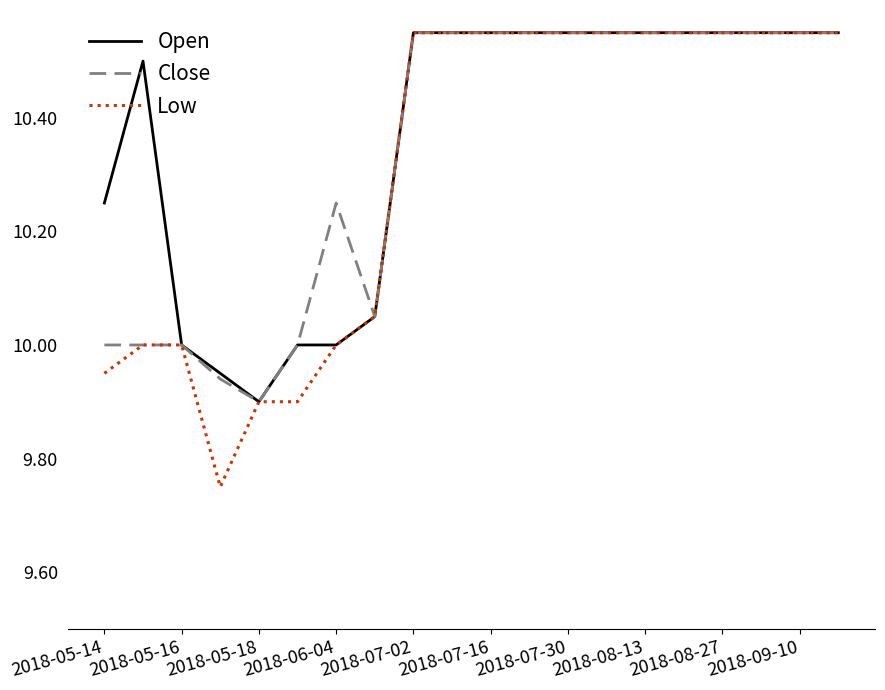

Which series has the widest spread of values?

Low